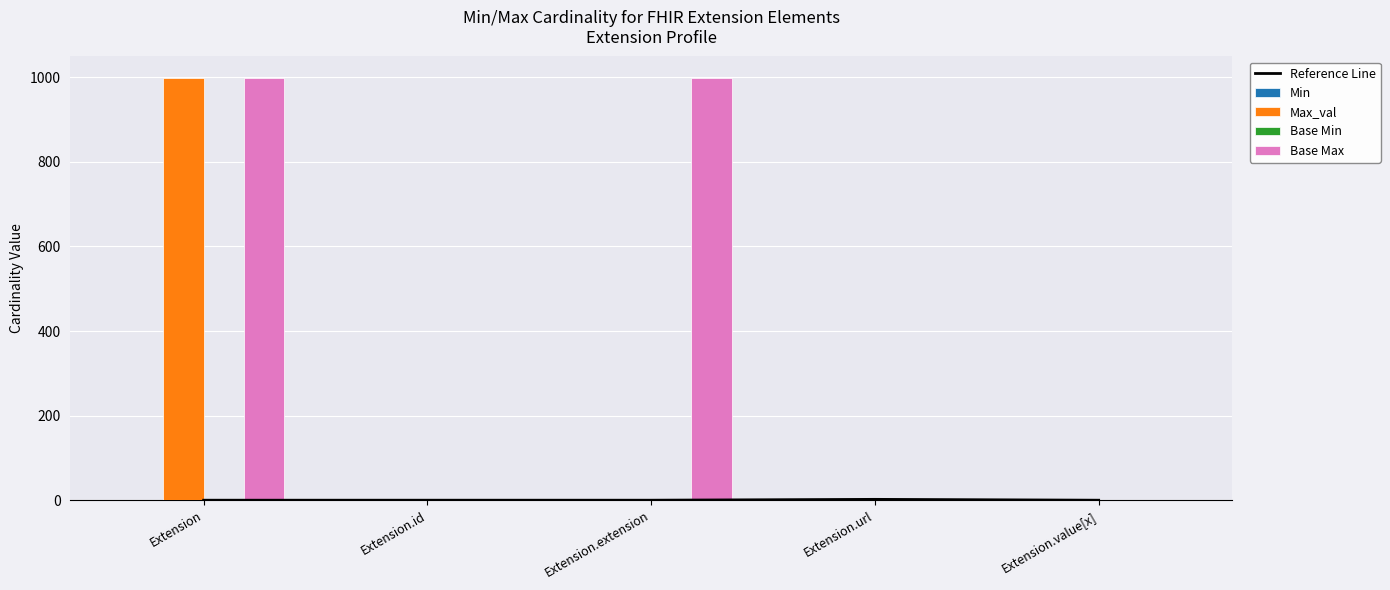

How many data points in Base Max are above 1?

2